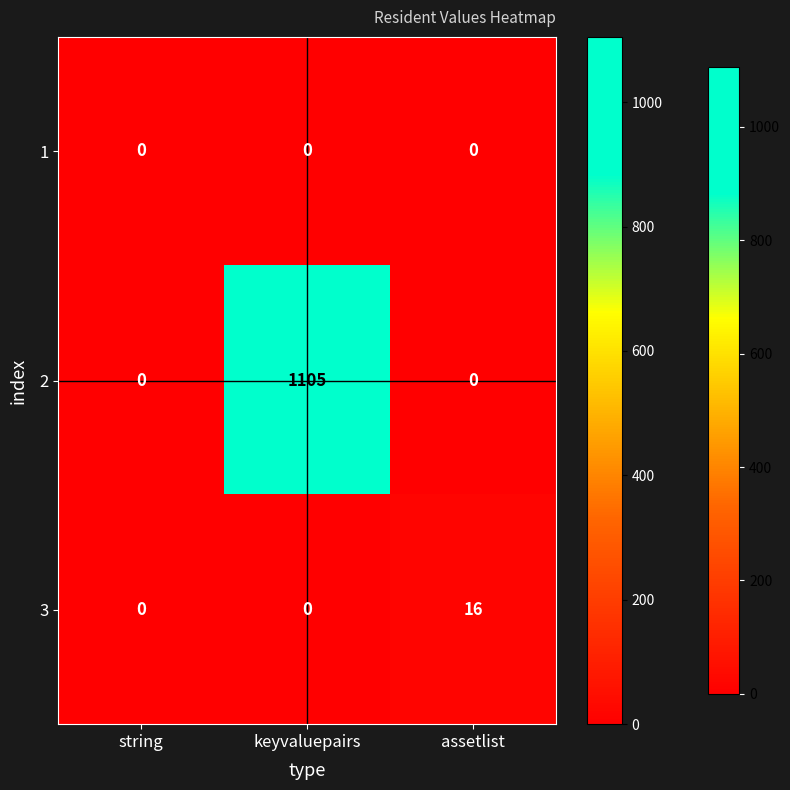

Rank the series by their maximum value, from highest to lowest.

2, 3, 1